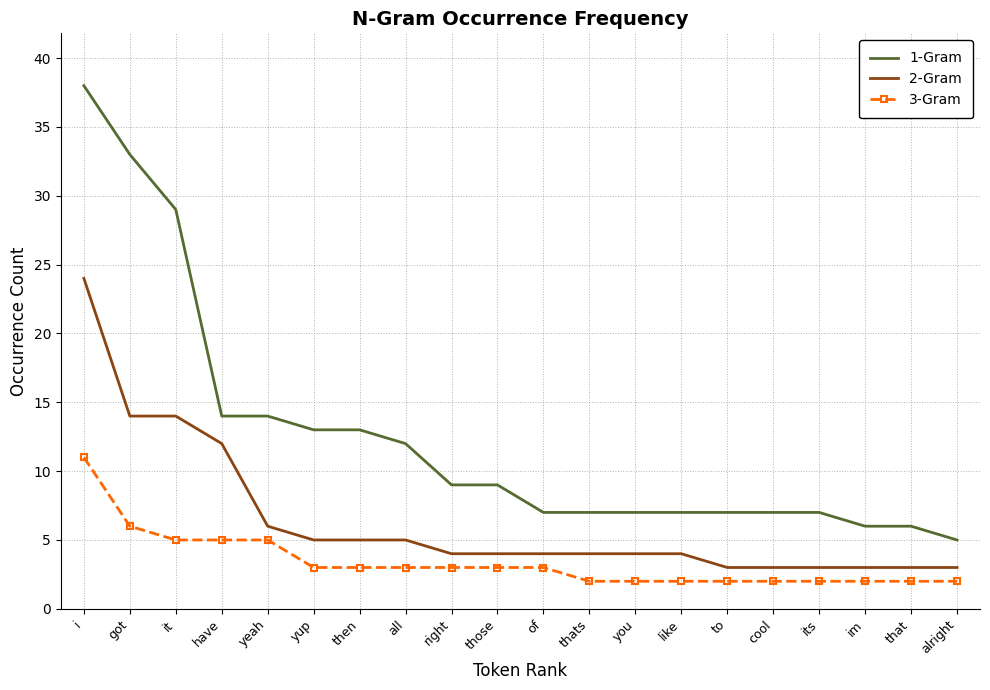

What is the sum of all 3-Gram values?

68